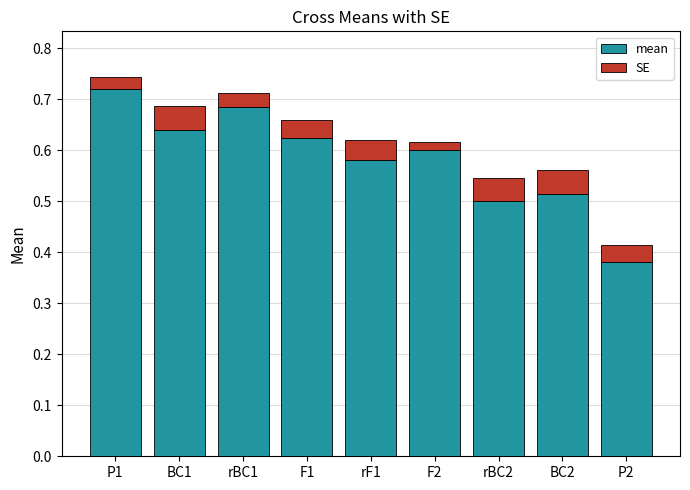

Is it true that mean equals 0.5 at rBC2?

True